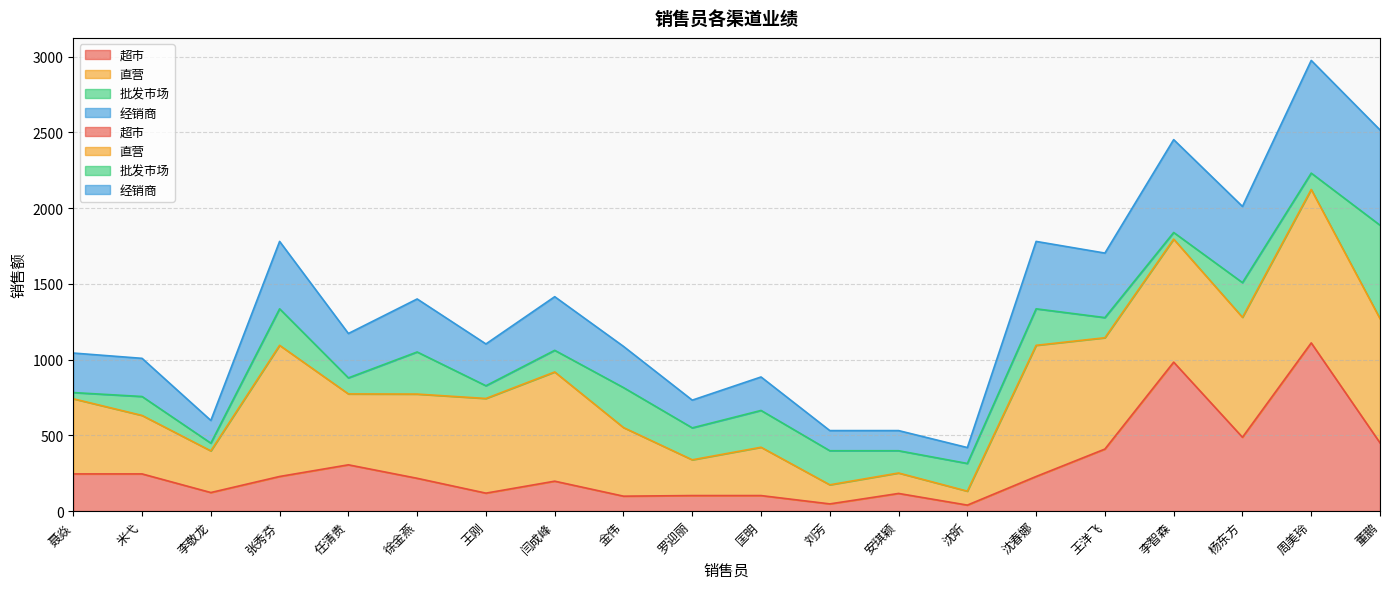

True or false: 经销商 and 超市 cross at least once.

False